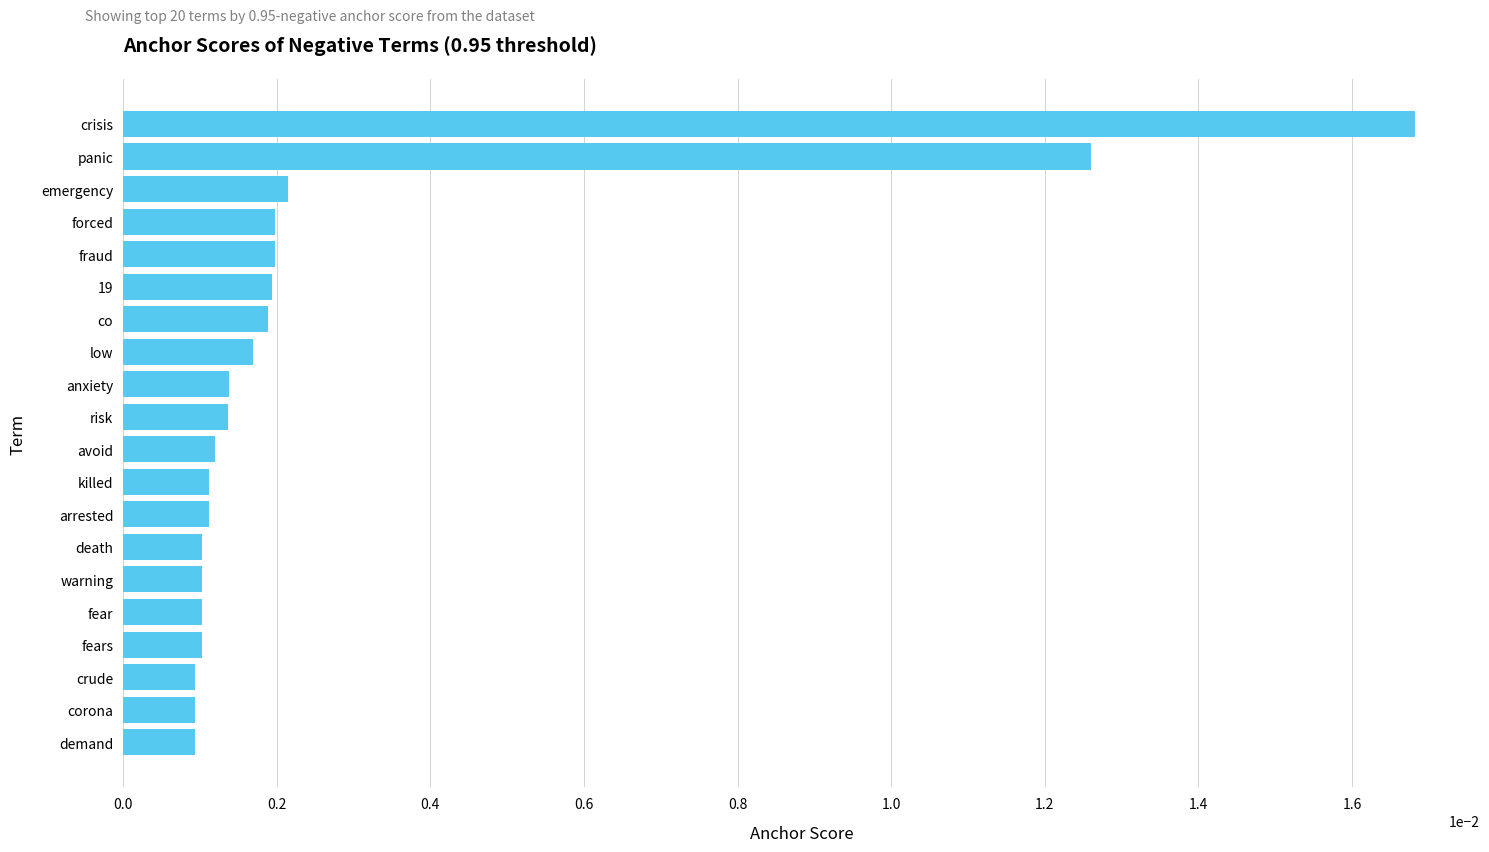

Which has a higher value, 19 or death?

19